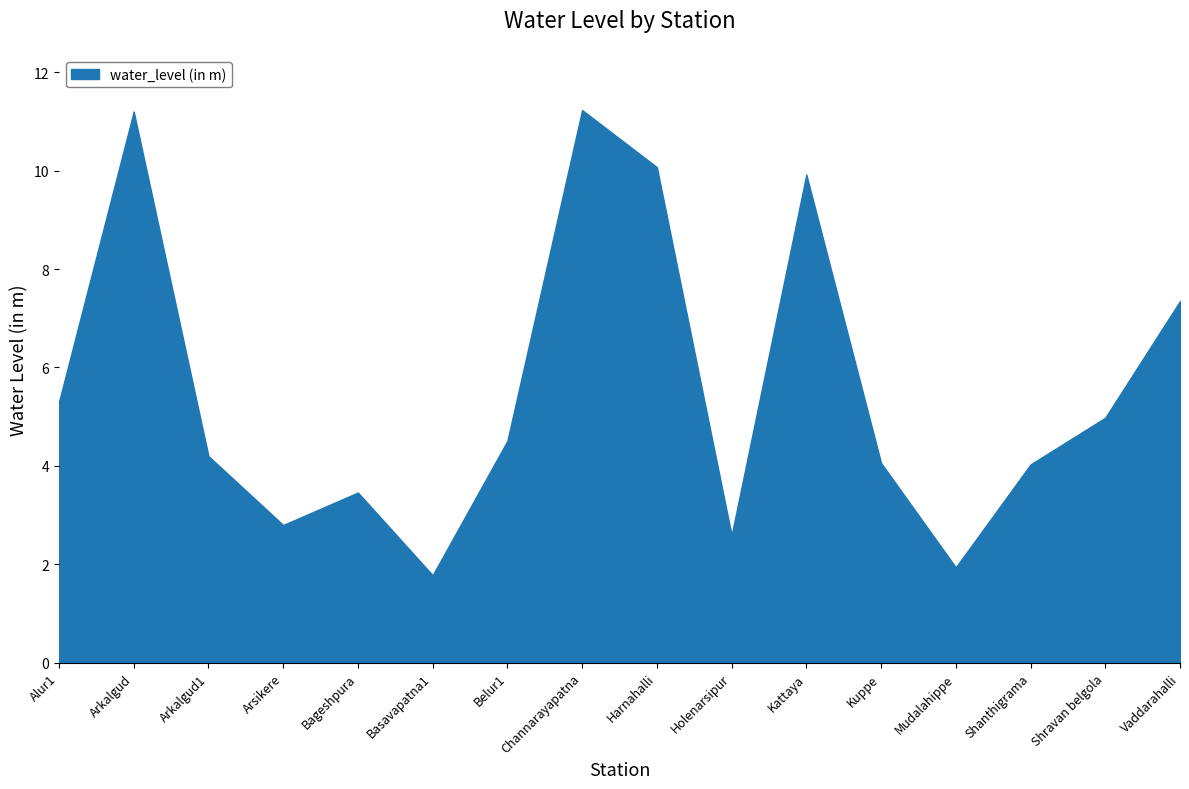

How many data points in water_level (in m) are less than 4?

5